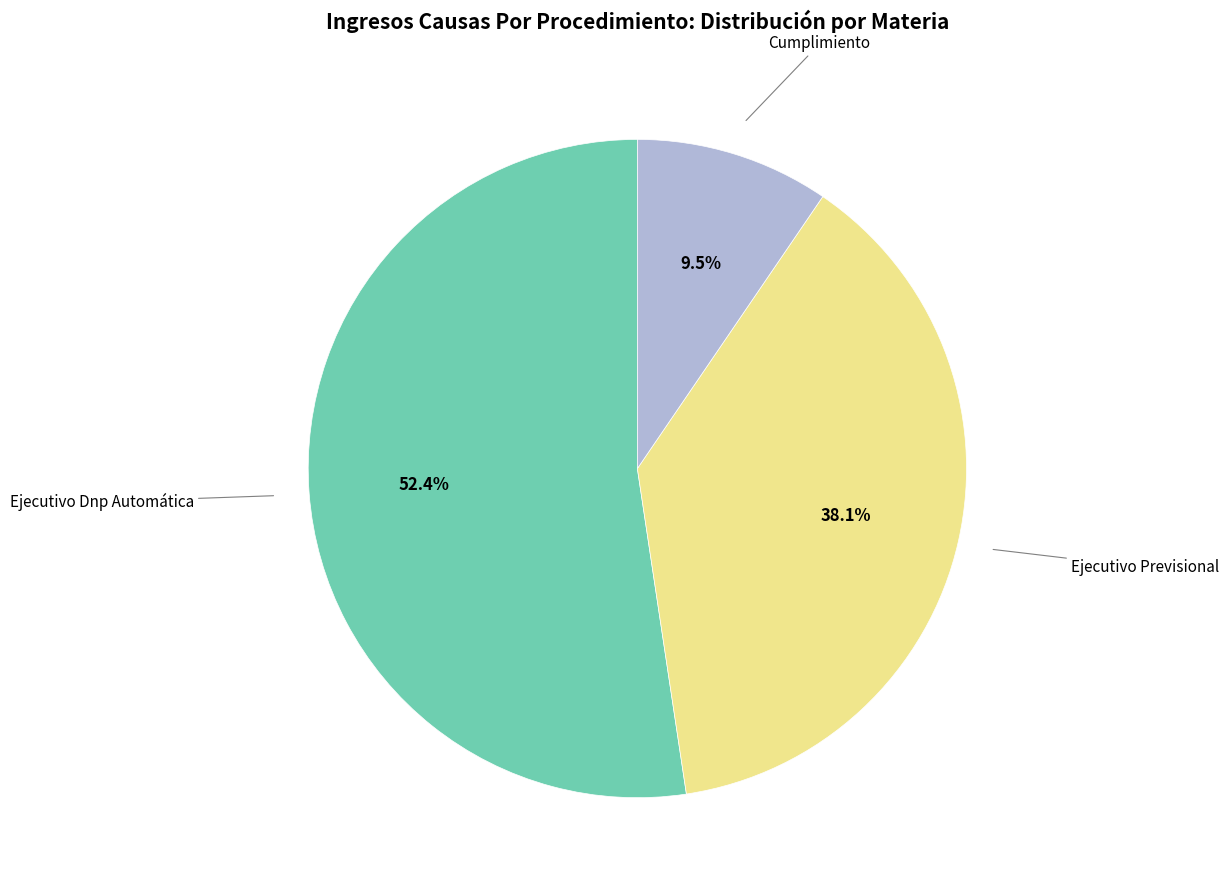

Rank the categories by value from lowest to highest.

Cumplimiento, Ejecutivo Previsional, Ejecutivo Dnp Automática